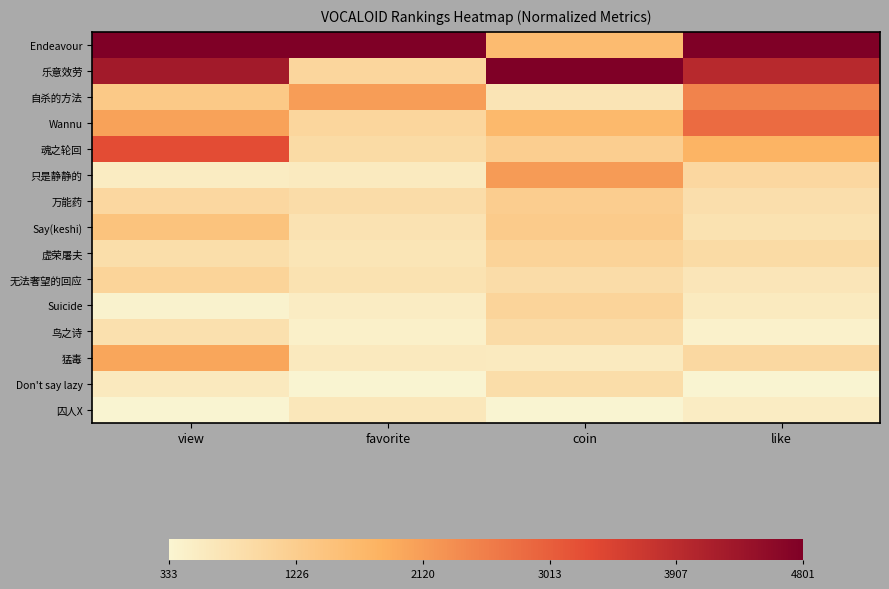

Which series changed the most between favorite and like?

乐意效劳